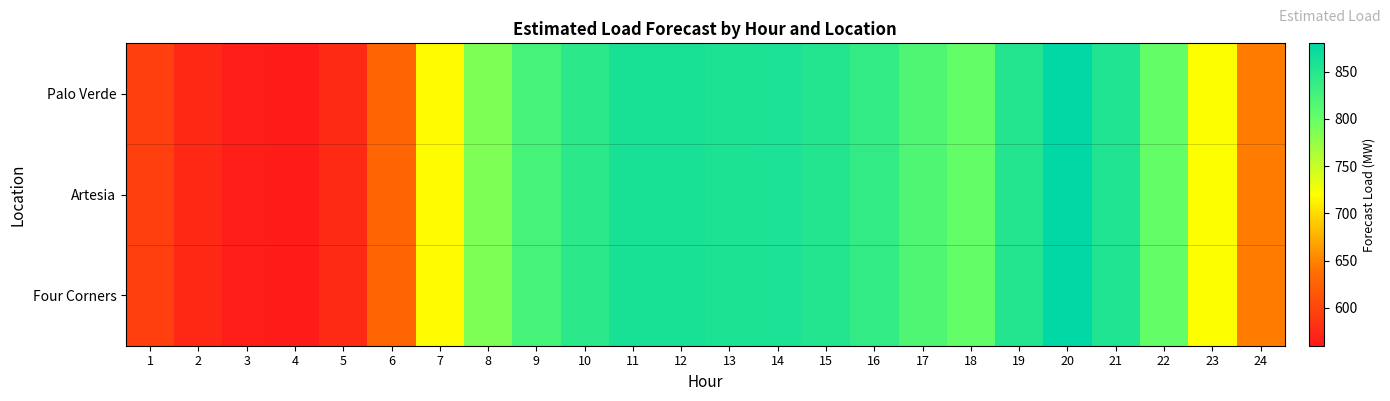

Between 6 and 23, which series saw the biggest shift?

Palo Verde